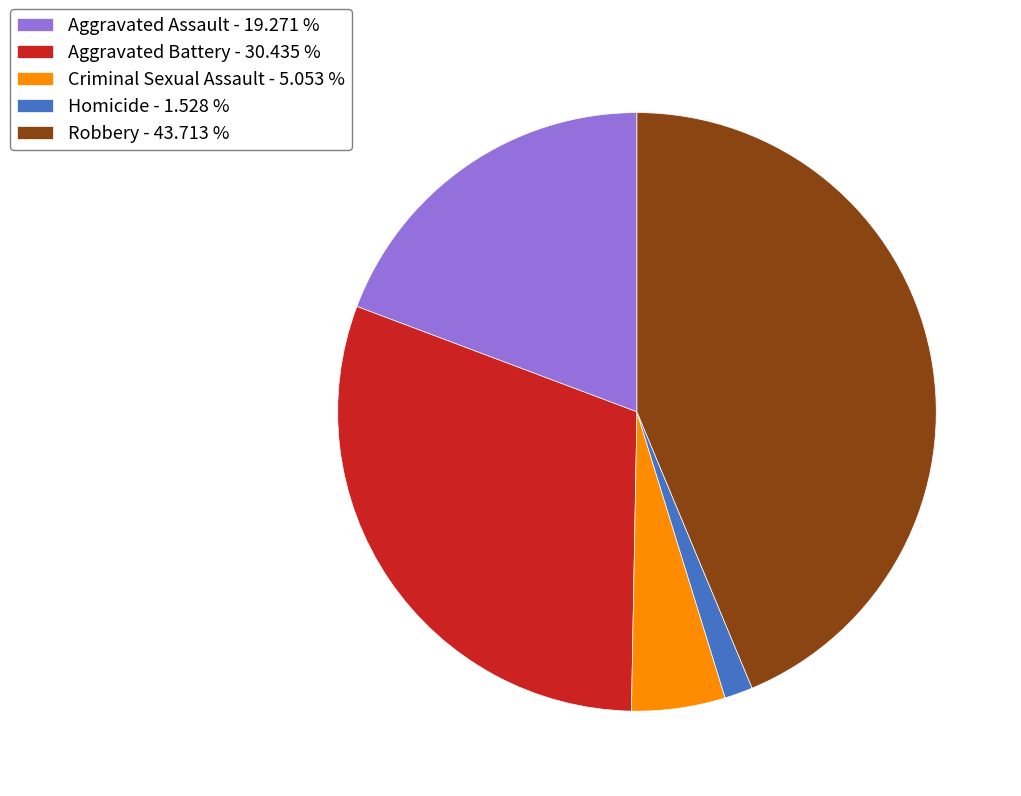

Does any single category account for the majority?

No